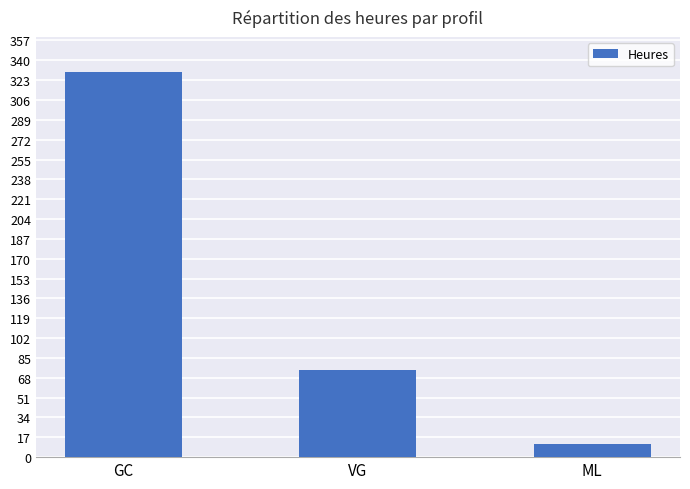

Which label corresponds to the smallest value in the chart?

ML